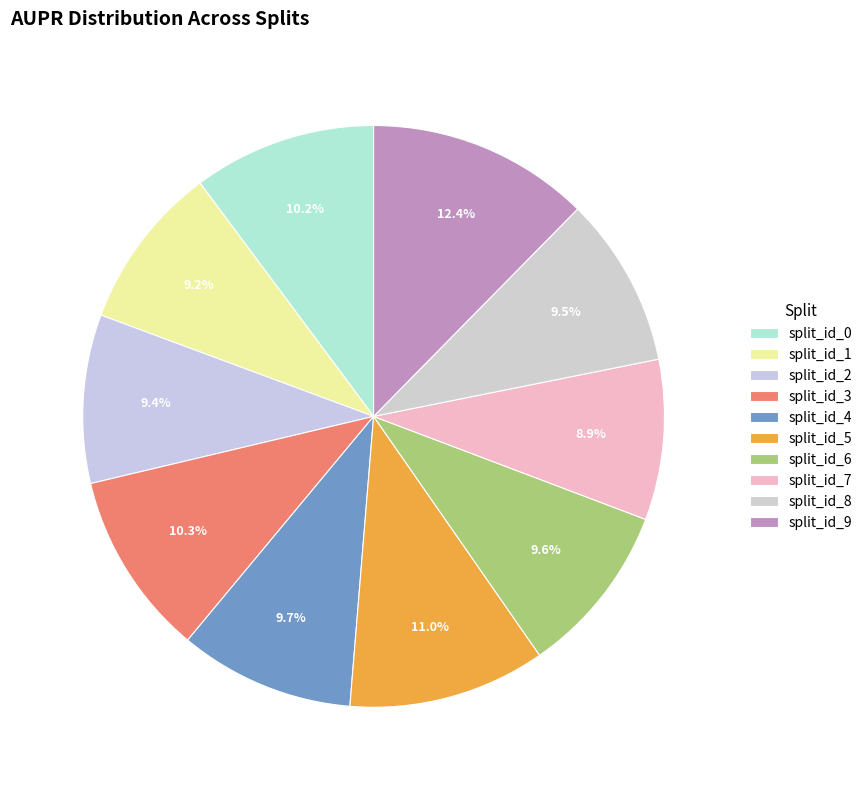

What is the smallest slice in the pie chart?

split_id_7